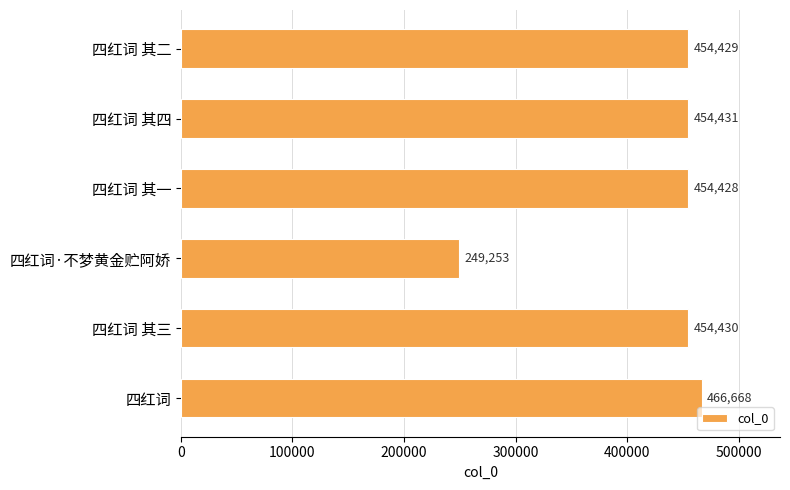

Rank the categories by value from lowest to highest.

四红词·不梦黄金贮阿娇, 四红词 其一, 四红词 其二, 四红词 其三, 四红词 其四, 四红词